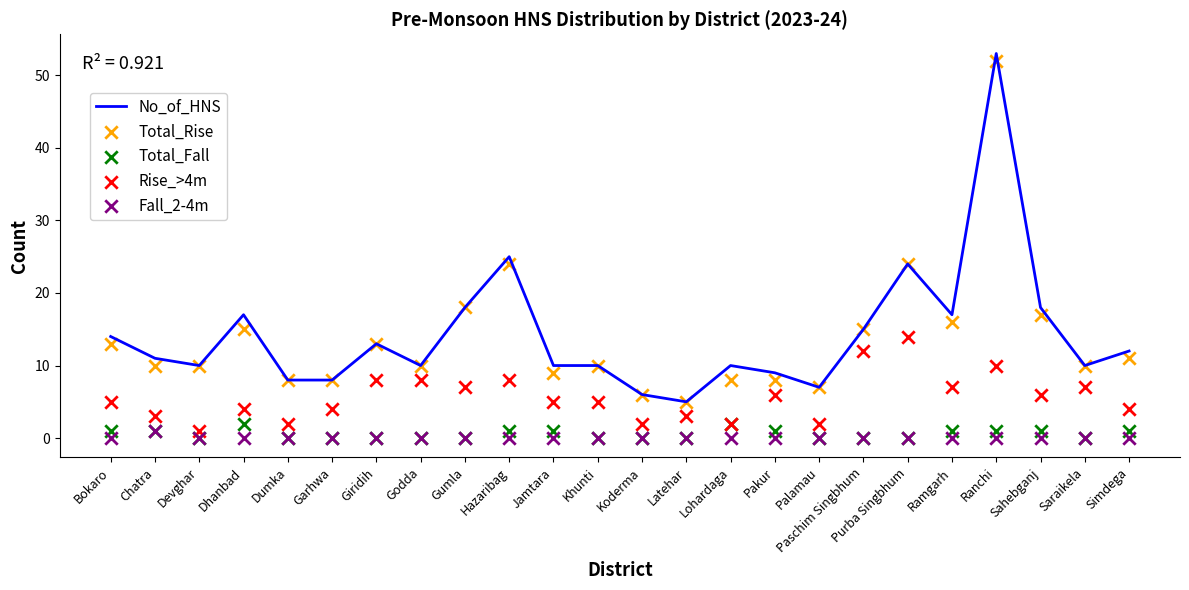

At how many categories does at least one series exceed 51?

1